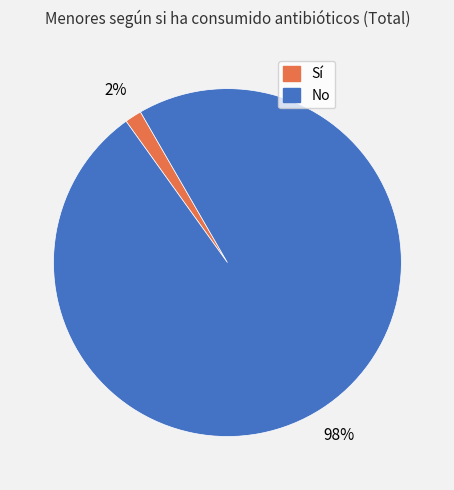

To the nearest percent, what percentage of the pie is Sí?

2%